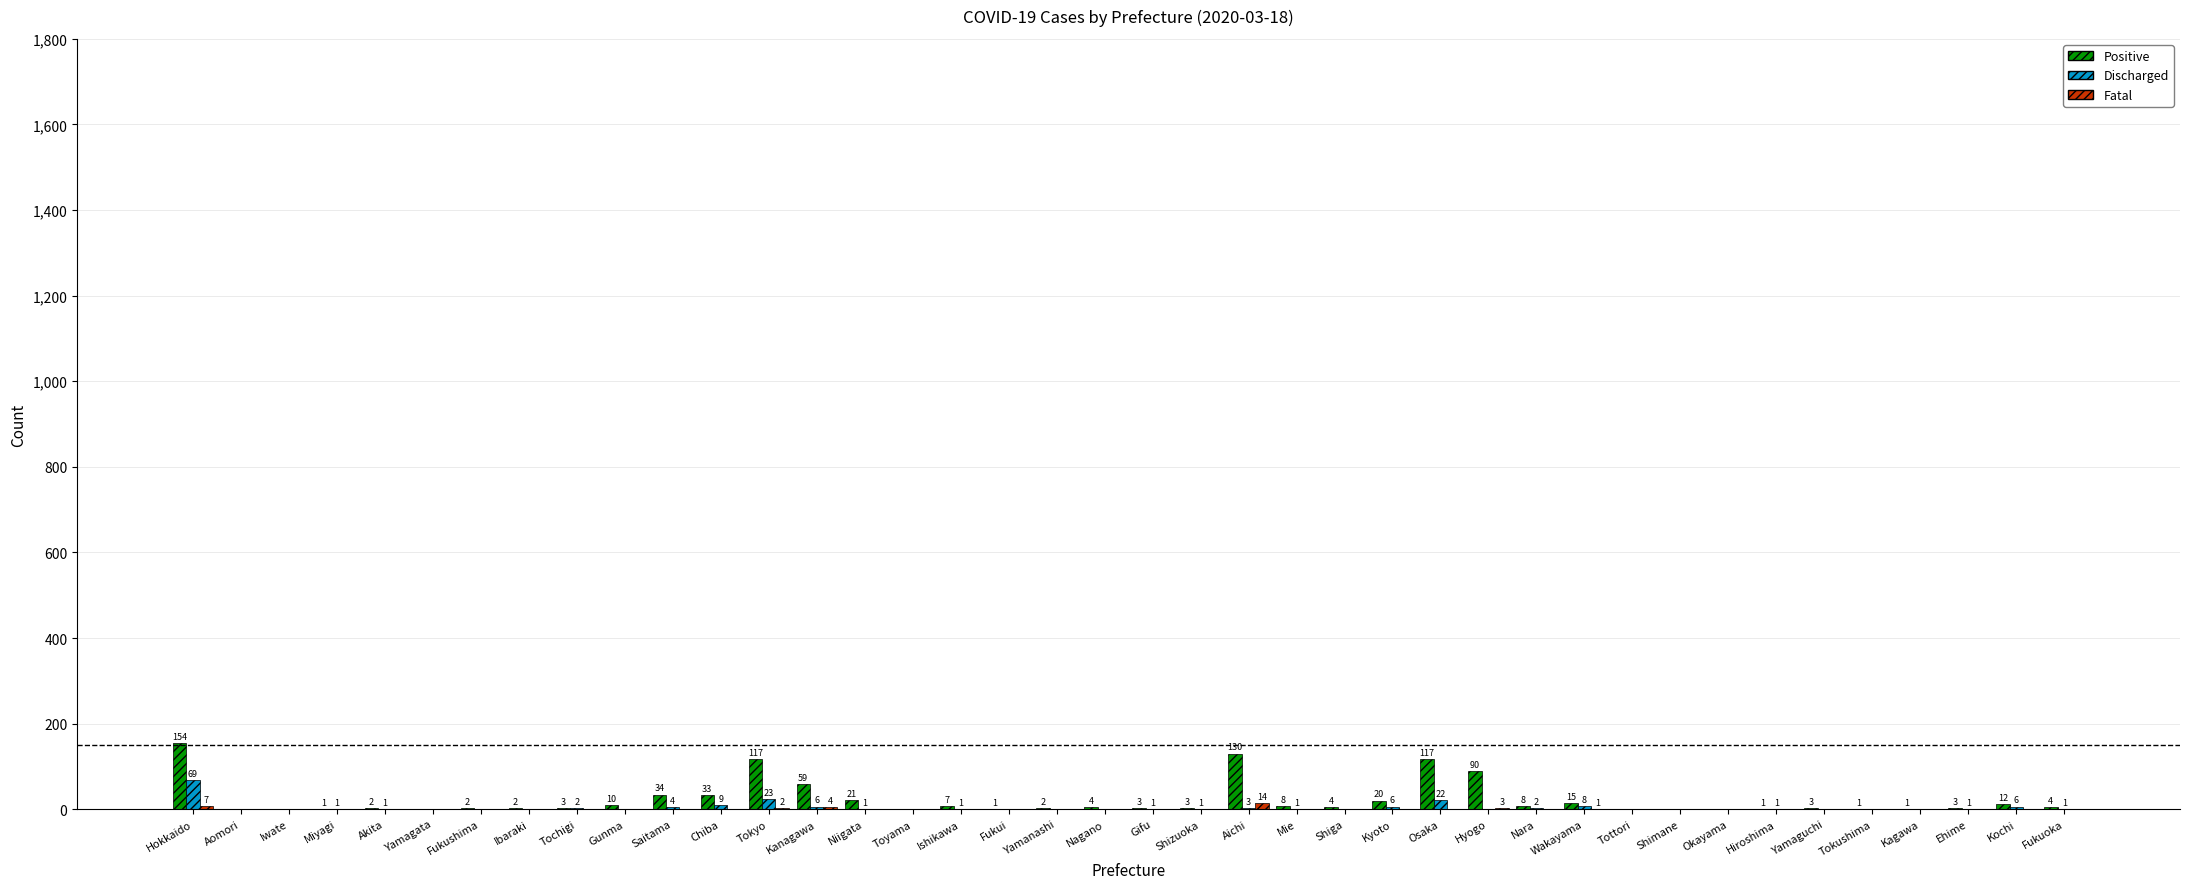

At which label does Discharged first exceed 1?

Hokkaido